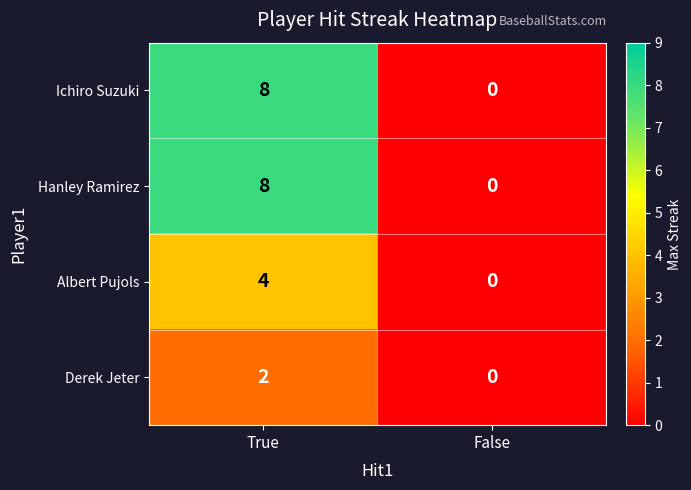

Is it true that Ichiro Suzuki equals 0 at False?

True